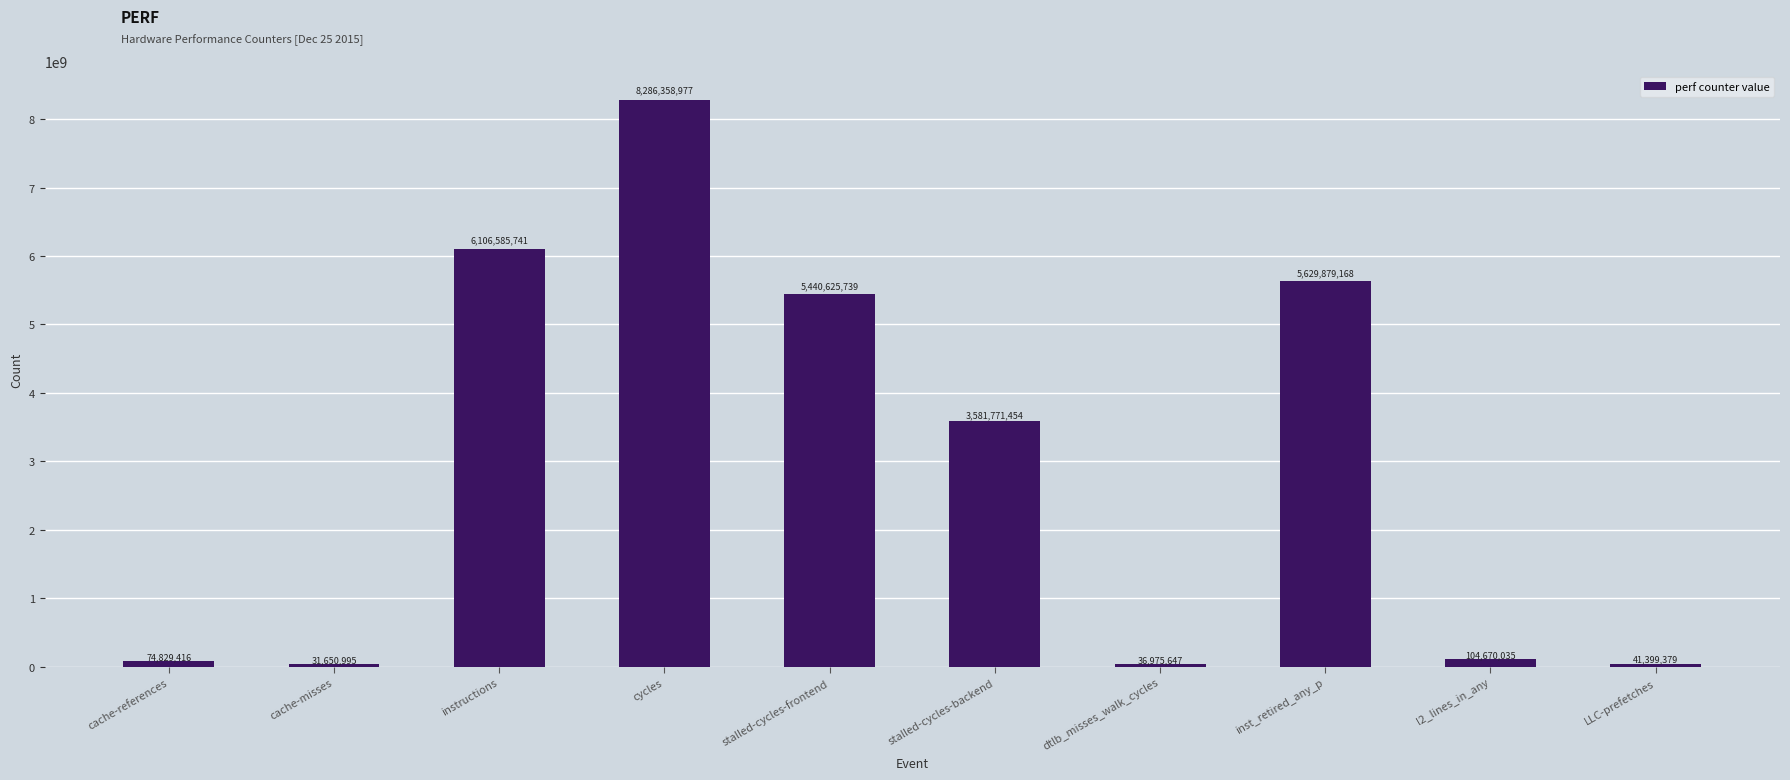

Reading right to left, list all the values displayed in this chart.

LLC-prefetches=41399379	l2_lines_in_any=104670035	inst_retired_any_p=5629879168	dtlb_misses_walk_cycles=36975647	stalled-cycles-backend=3581771454	stalled-cycles-frontend=5440625739	cycles=8286358977	instructions=6106585741	cache-misses=31650995	cache-references=74829416